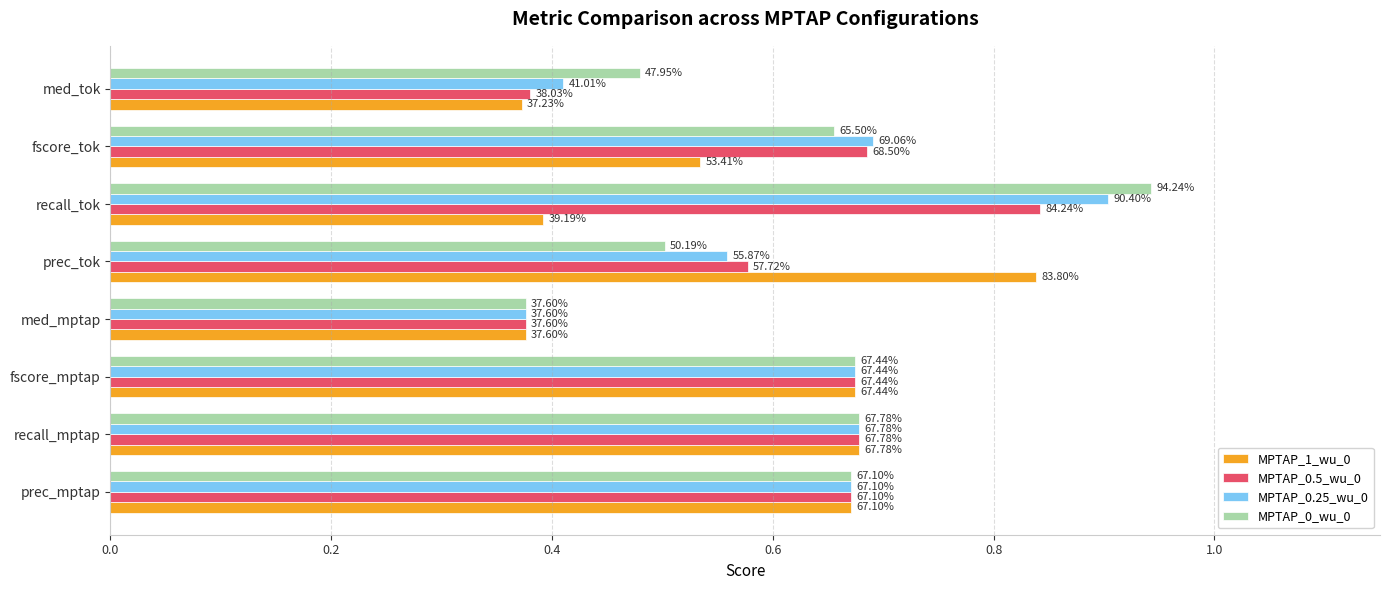

What is the difference between the second highest and minimum values in the MPTAP_0_wu_0 series?

0.3